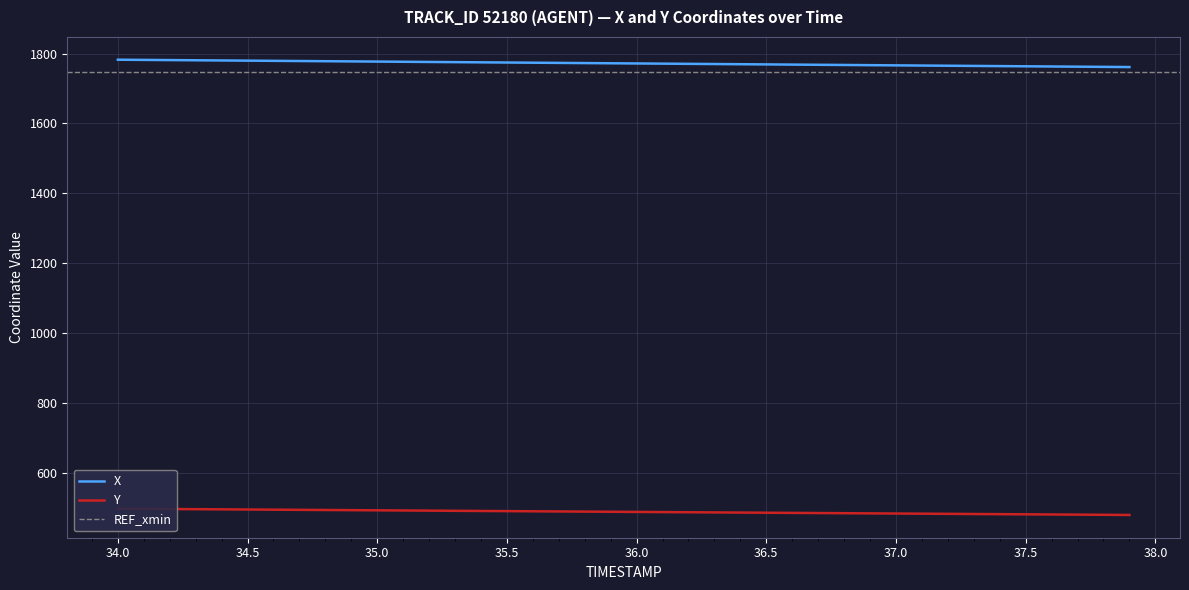

What is the lowest value of the X series?

1761.3